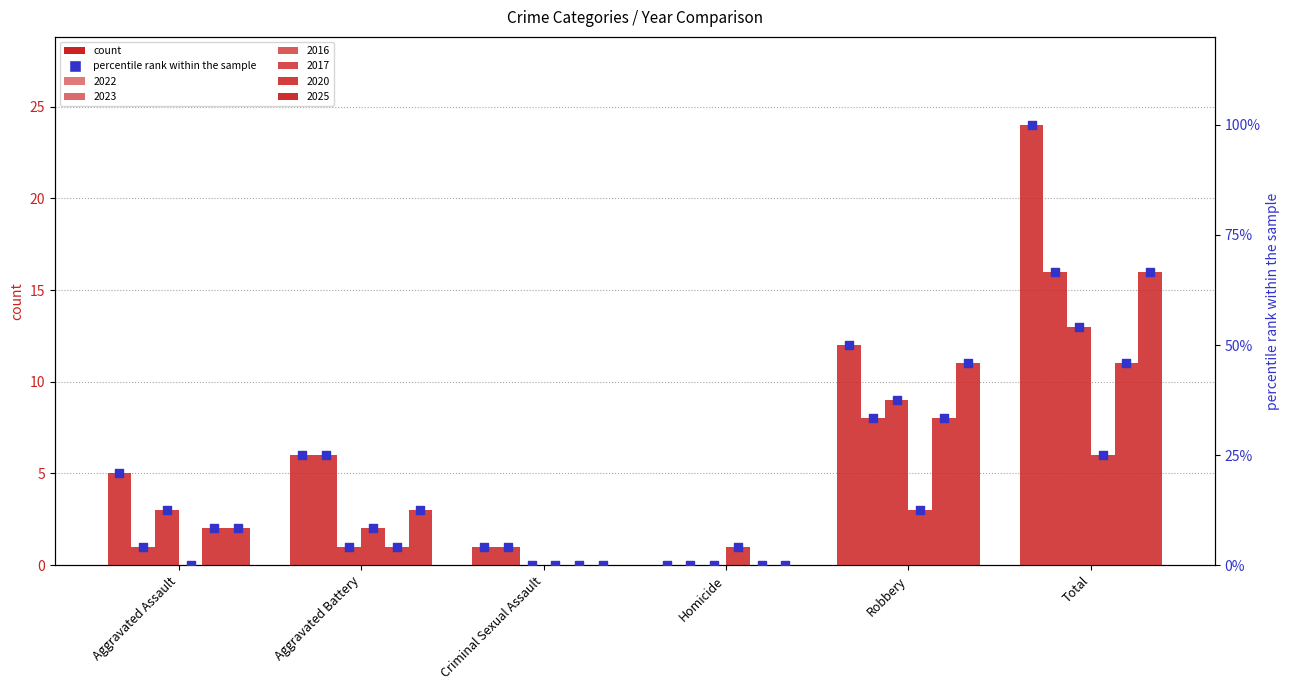

Which series contains the lowest Y value?

2022